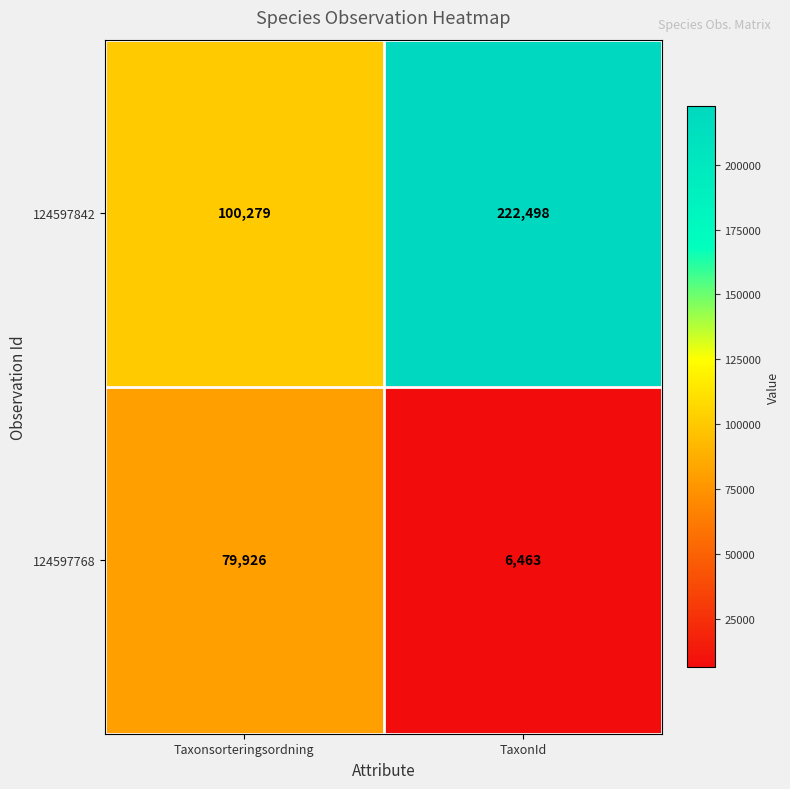

What is the difference between the 124597842 values at TaxonId and Taxonsorteringsordning?

122219